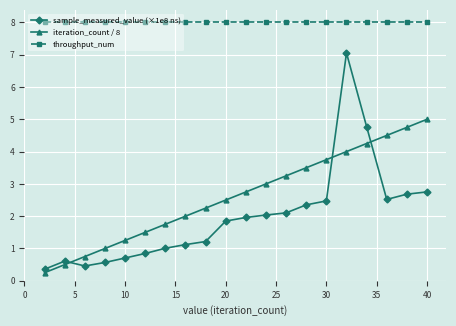

How many times do sample_measured_value (×1e8 ns) and iteration_count / 8 cross each other?

3